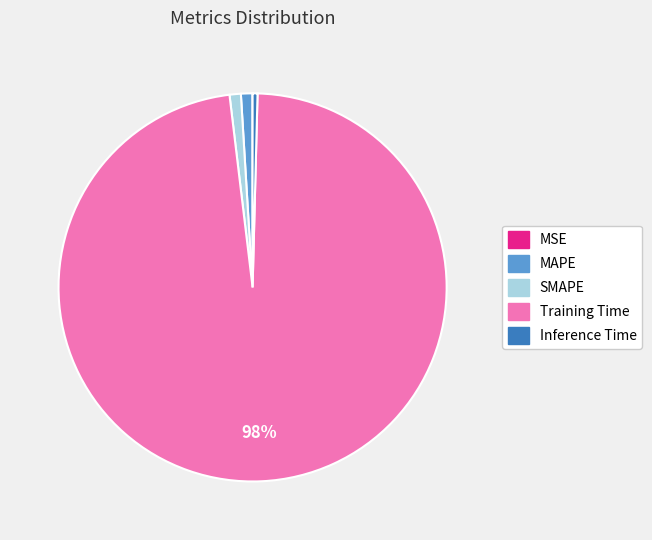

To the nearest percent, what is the difference between the largest and smallest slice percentages?

98%